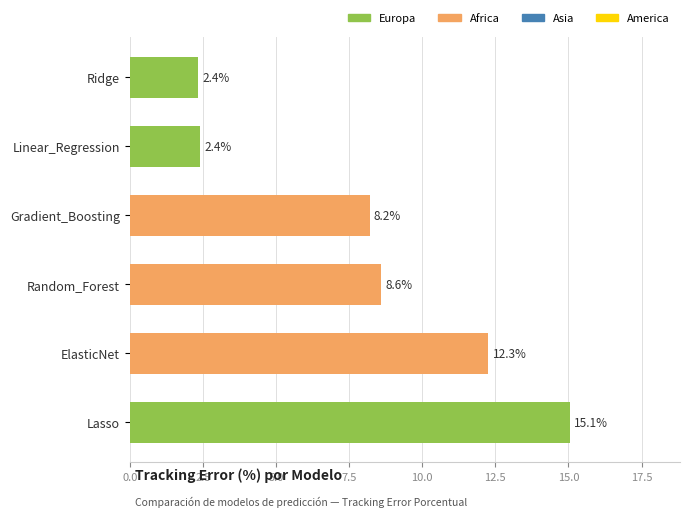

How many values exceed 8?

4